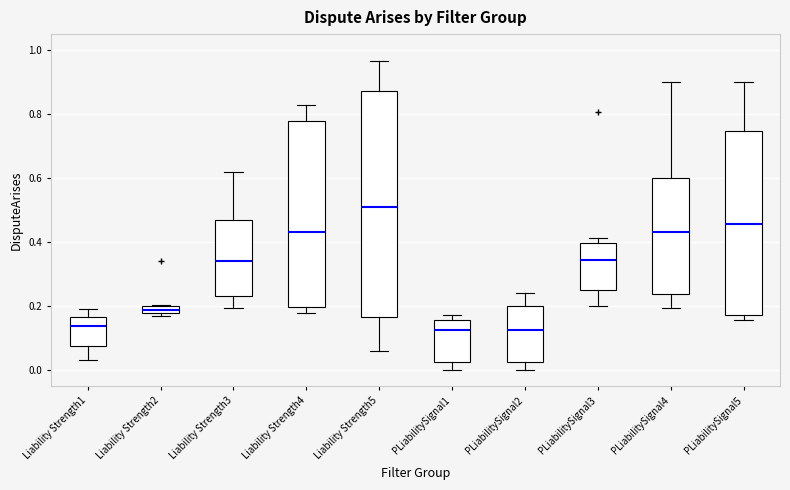

Where does the upper whisker of the box for Liability Strength5 end on the y-axis? The values are not printed on the chart, so give them approximately, as read against the axis.

0.96